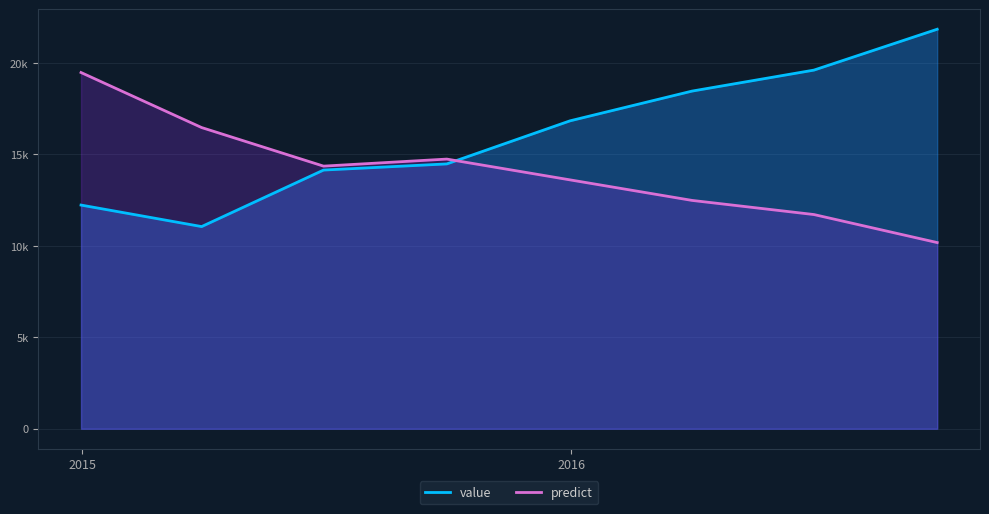

The value of value at 2015-09-30 is 22417.0. True or false?

False